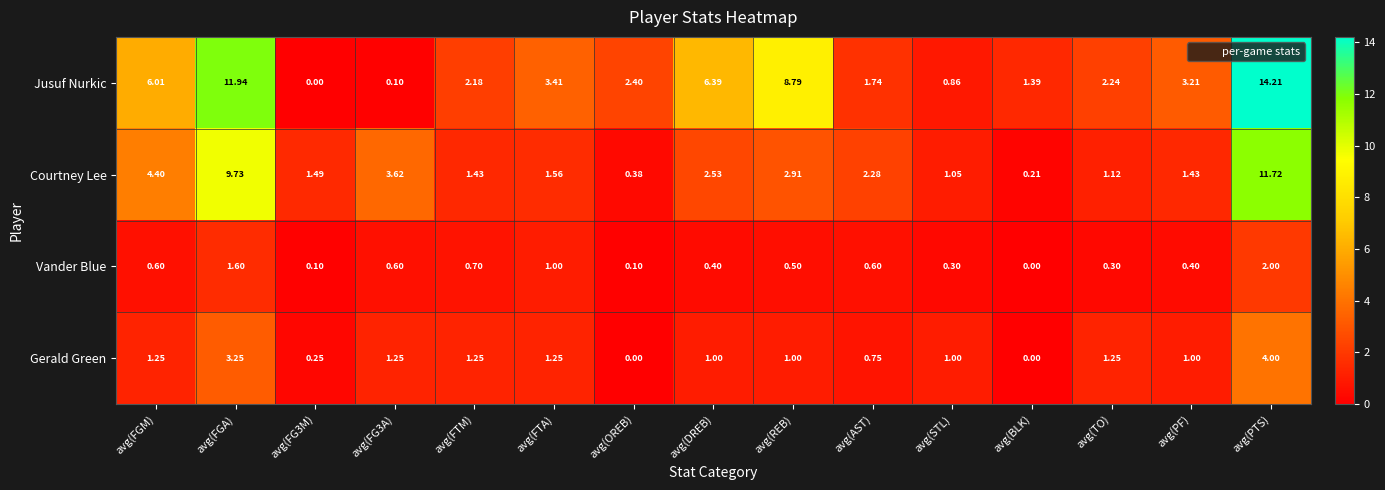

Which series changed the most between avg(FGA) and avg(REB)?

Courtney Lee